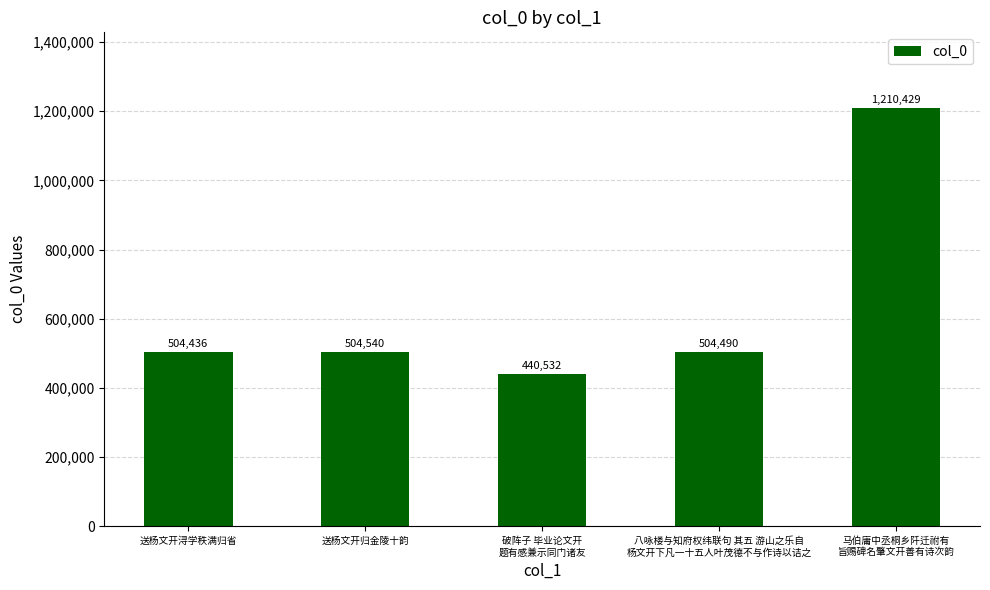

The value at 破阵子 毕业论文开
题有感兼示同门诸友 is 605281. True or false?

False